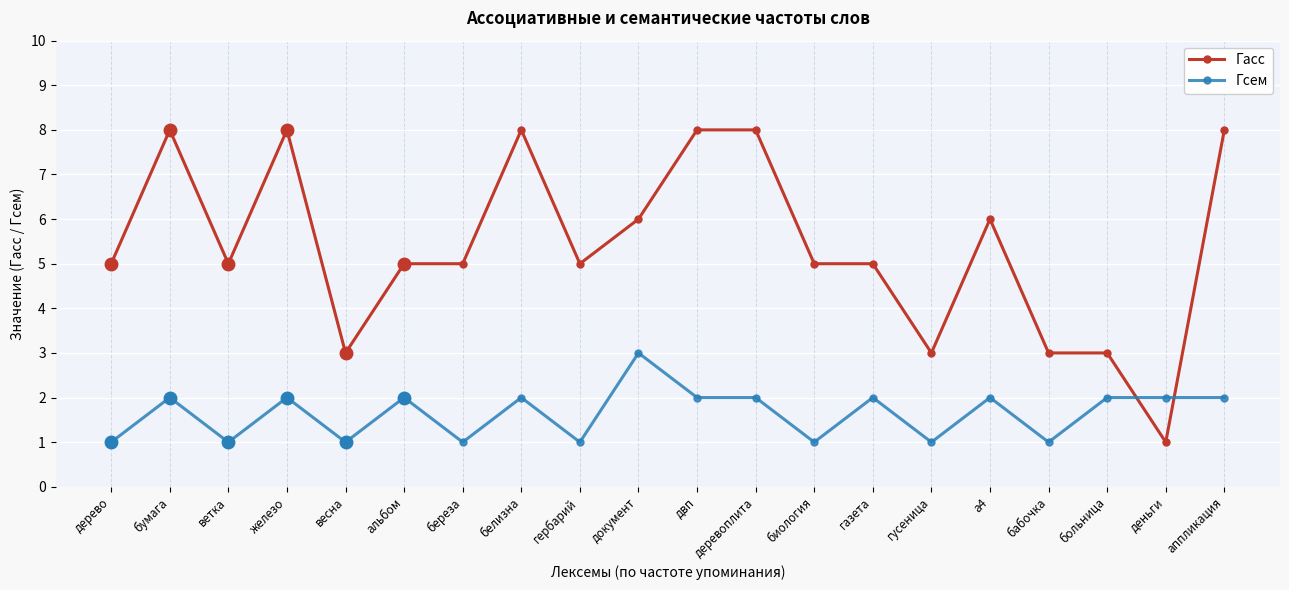

Where is the first local maximum for Гсем?

бумага